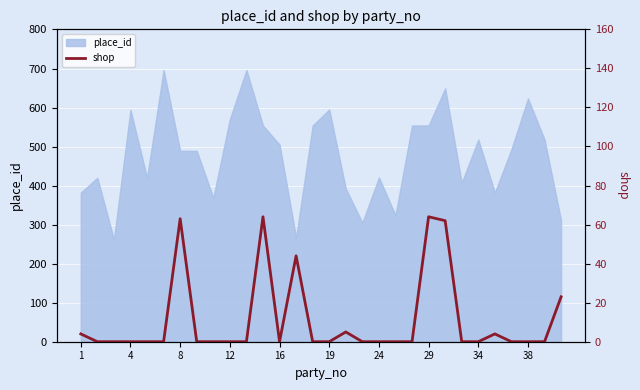

How many data points does each series have?

30